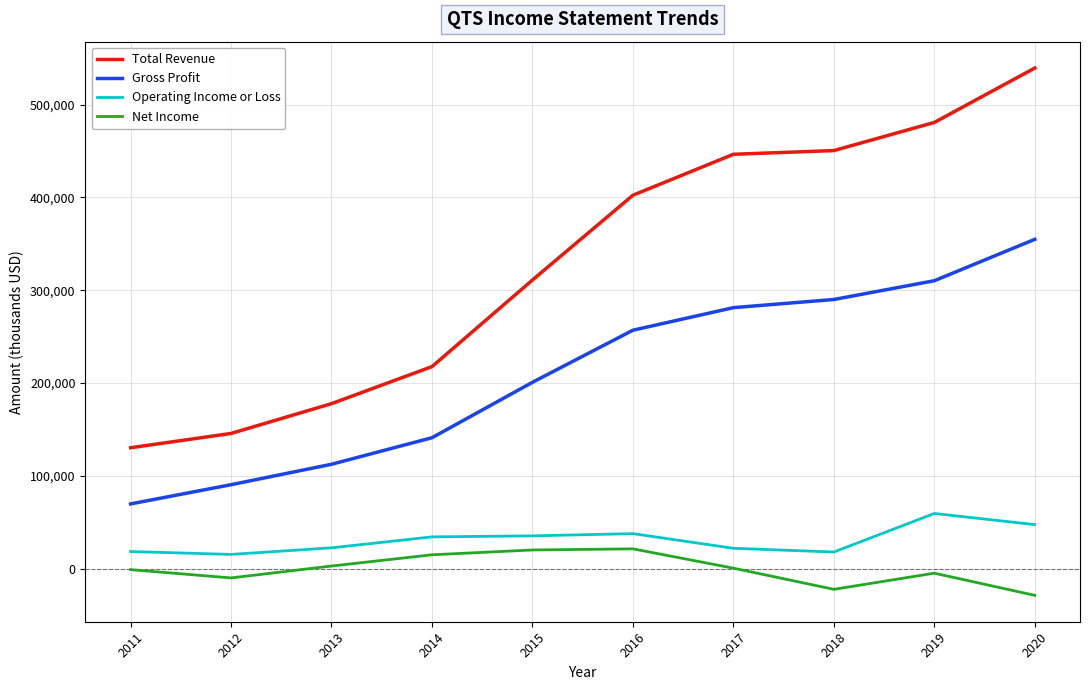

True or false: Operating Income or Loss and Gross Profit intersect in this chart.

False